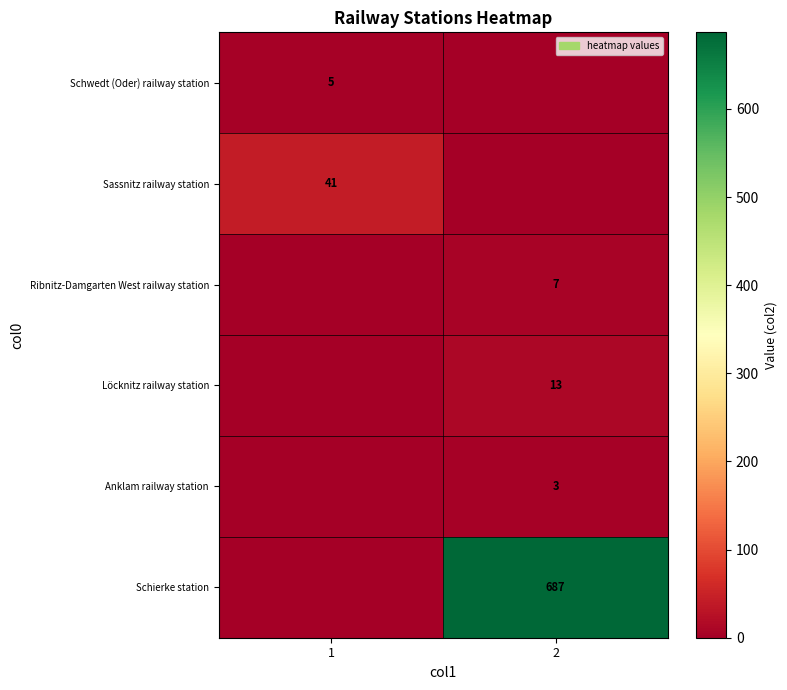

Is the value of Ribnitz-Damgarten West railway station at 2 greater than the value of Sassnitz railway station at 1?

No